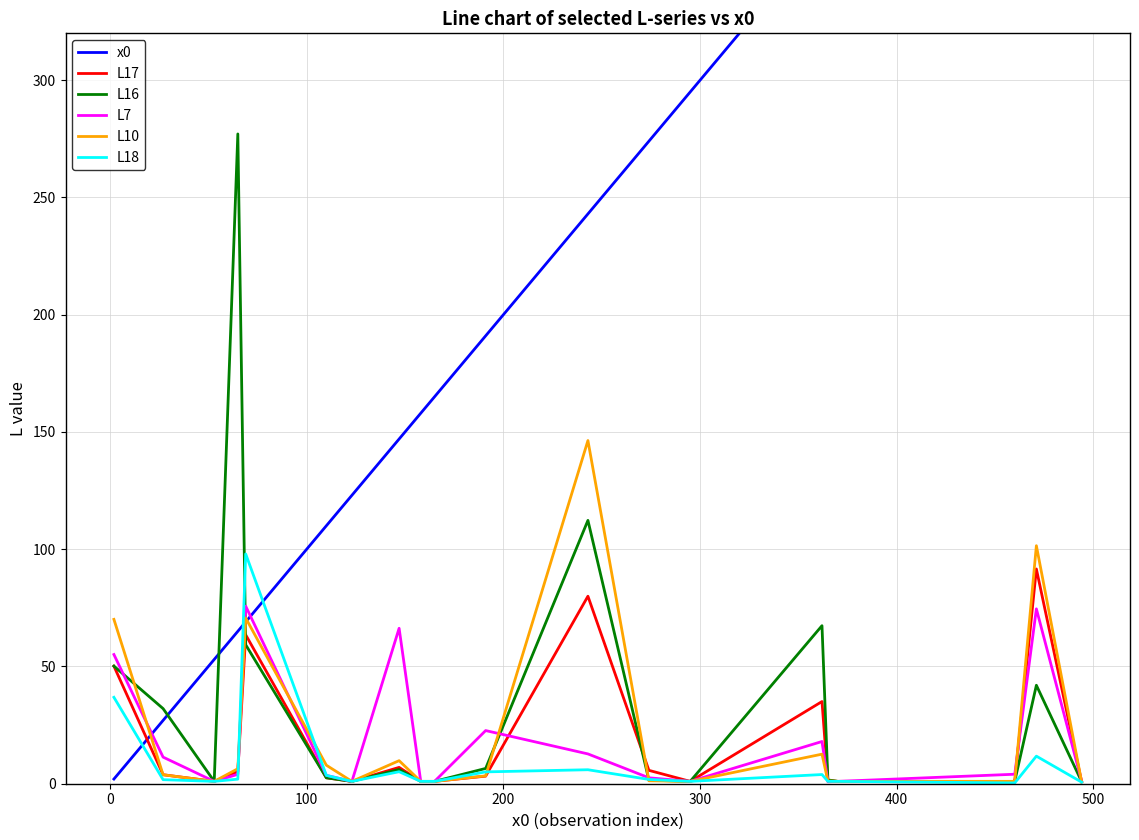

At how many categories does at least one series exceed 423?

3